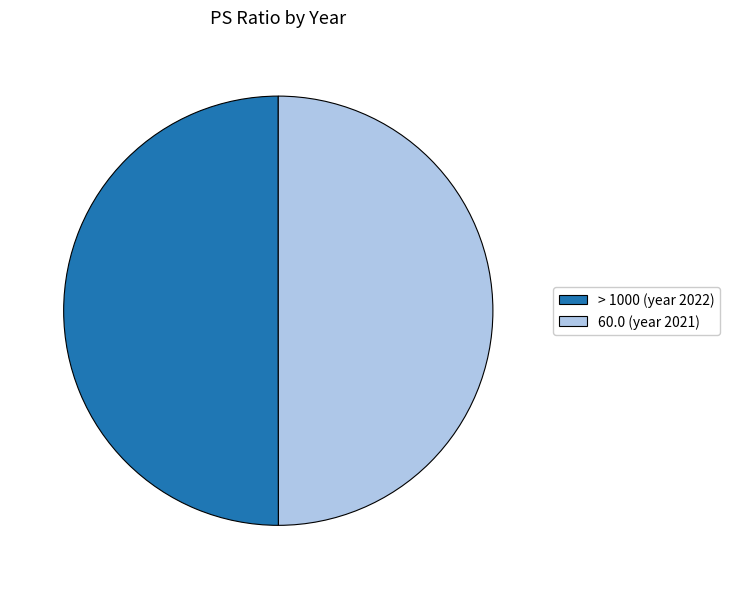

How many slices are in this pie chart?

2